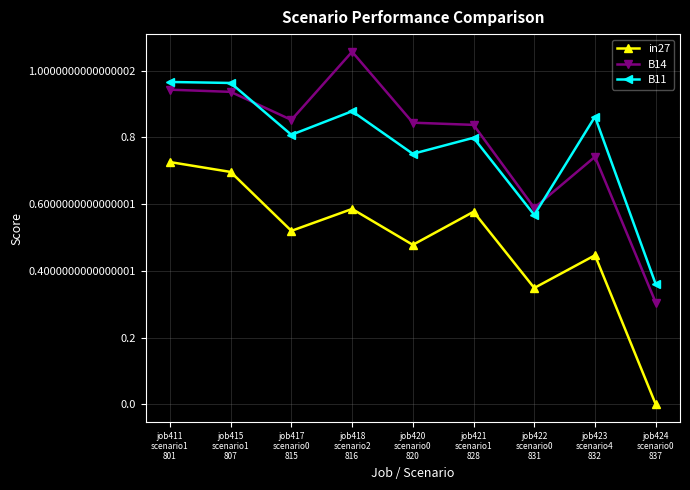

What are all the series names shown in the legend?

in27, B14, B11